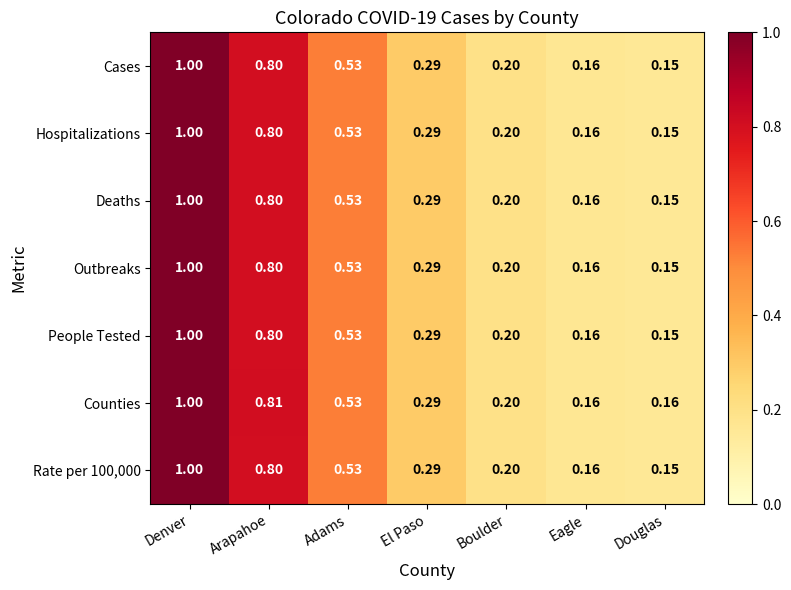

List the labels in order of People Tested value, smallest first.

Douglas, Eagle, Boulder, El Paso, Adams, Arapahoe, Denver